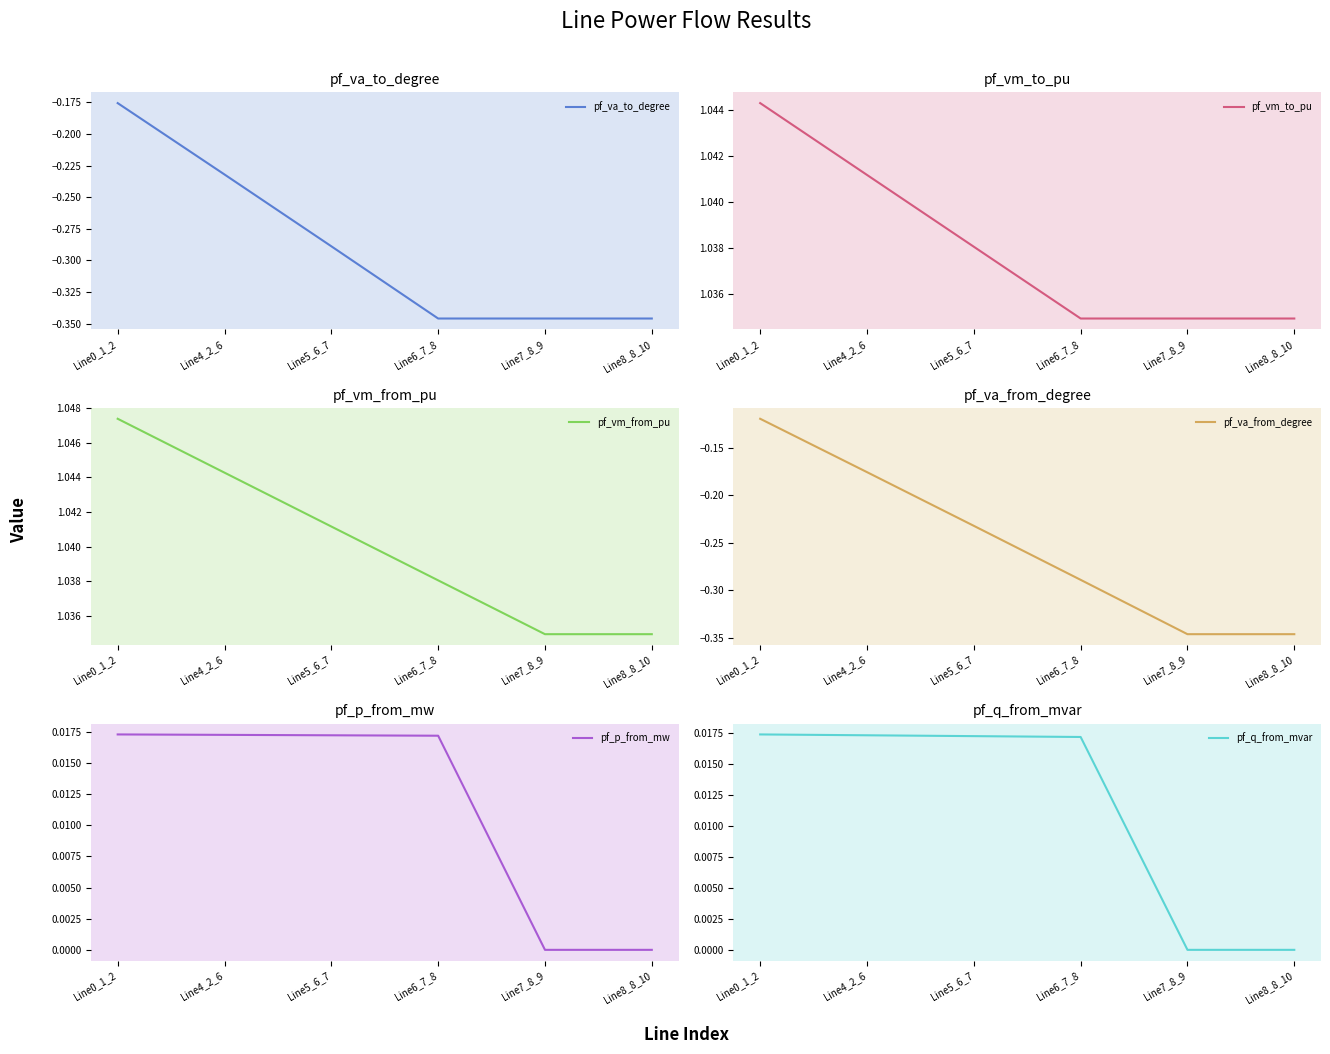

Is the value of pf_q_from_mvar at Line0_1_2 greater than the value of pf_va_from_degree at Line8_8_10?

Yes